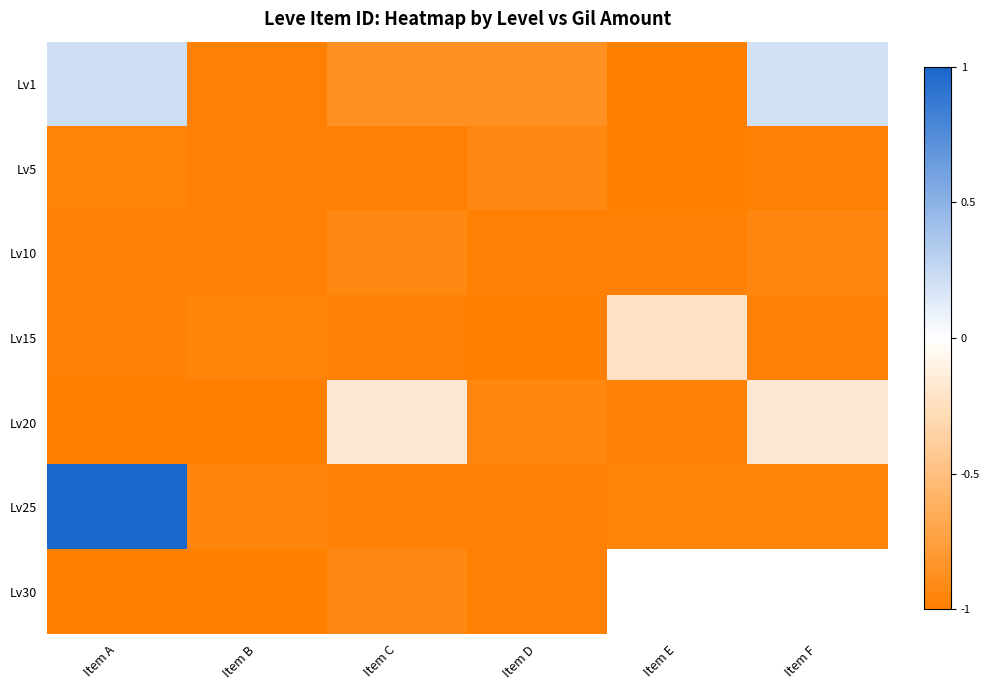

What is the difference between the Lv25 values at Item A and Item C?

2.0